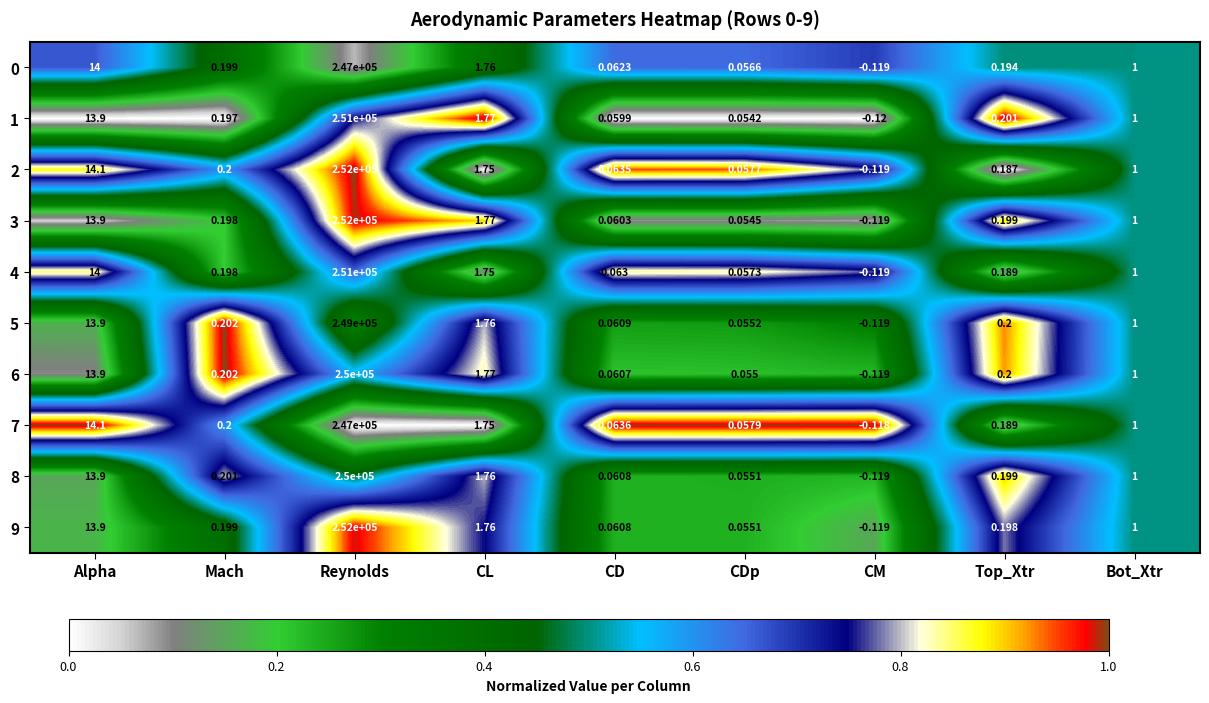

Which category has the highest value in the 8 series?

Reynolds